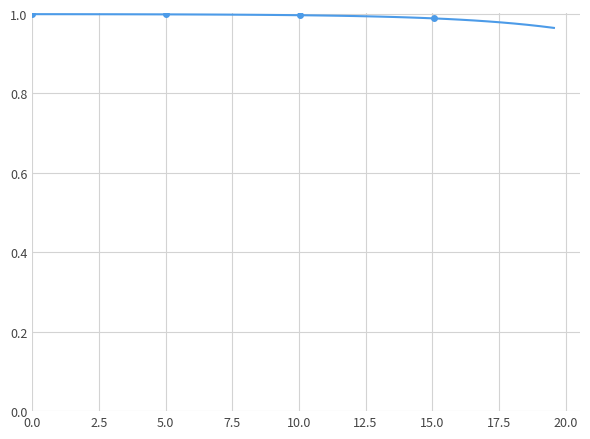

What is the sum of all values?

39.7